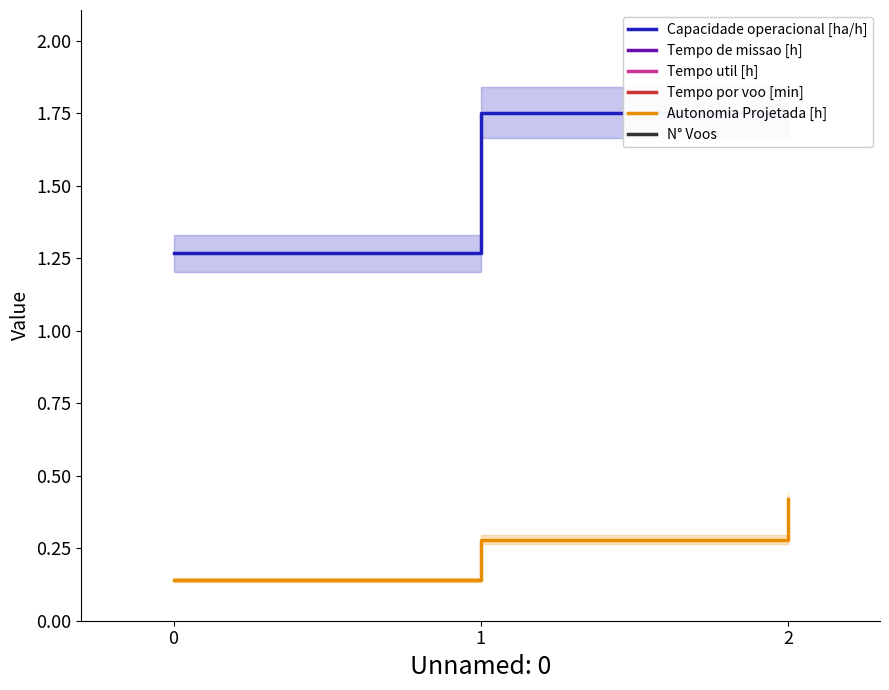

Does the chart display data point markers on the line(s)?

No